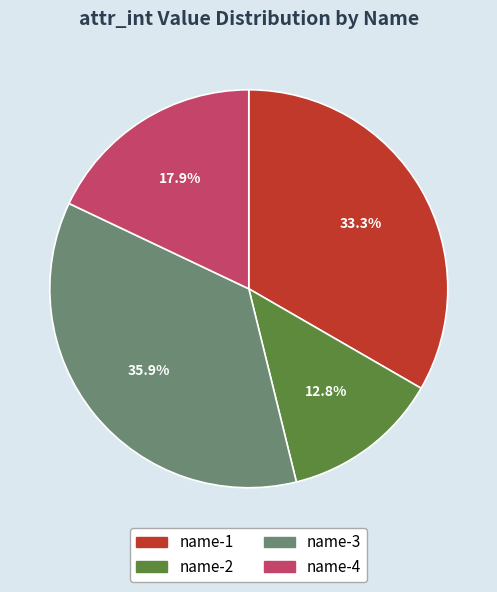

Approximately how many times larger is the value at name-4 compared to name-3?

0.5